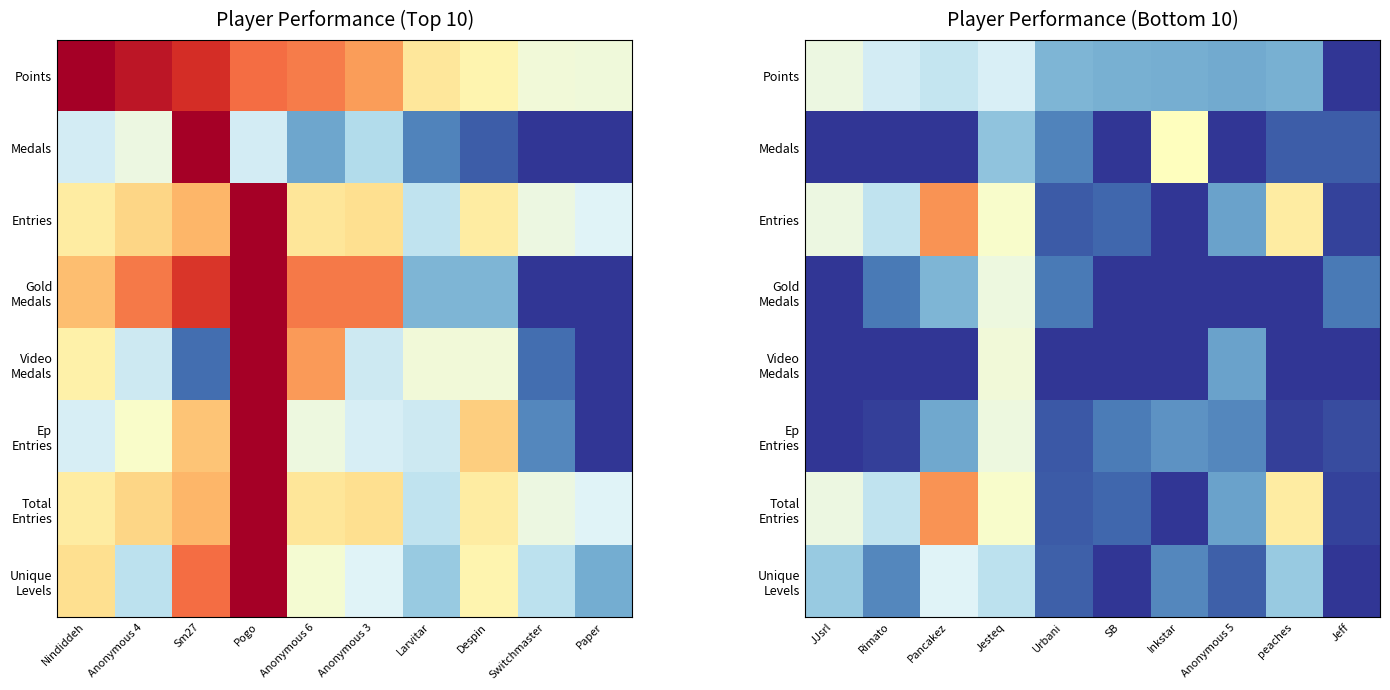

Is the value of Entries at Rimato greater than the value of Video Medals at JJsrl?

Yes